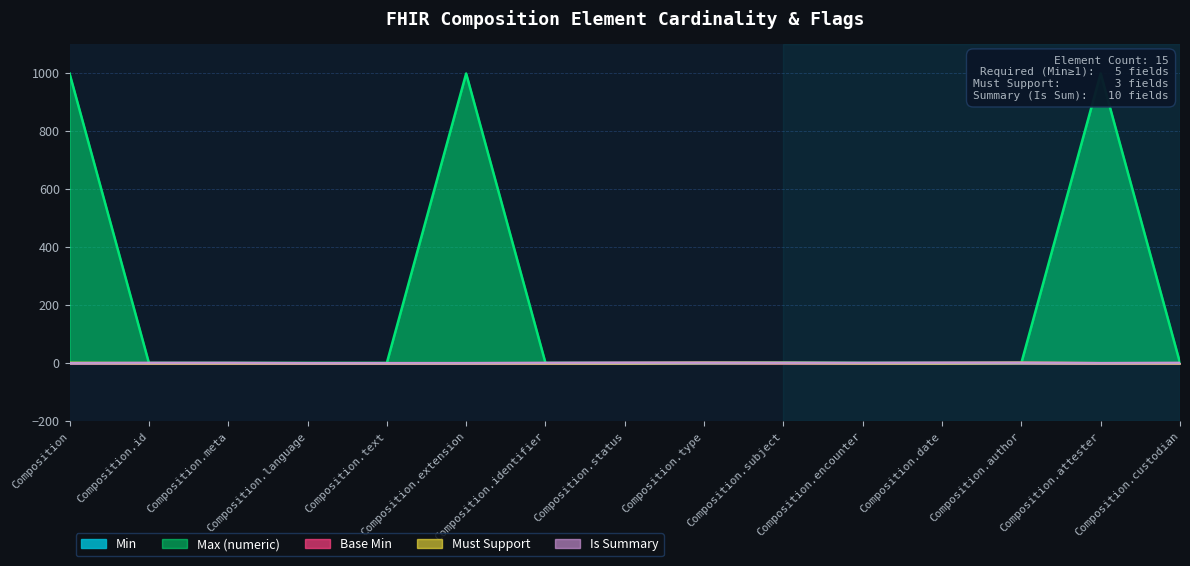

Rank the series by their maximum value, from highest to lowest.

Max (numeric), Min, Base Min, Must Support, Is Summary